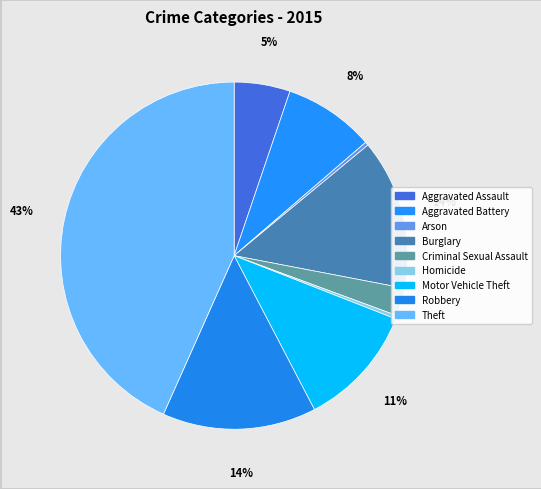

The Aggravated Battery slice represents 8% of the pie. True or false?

True